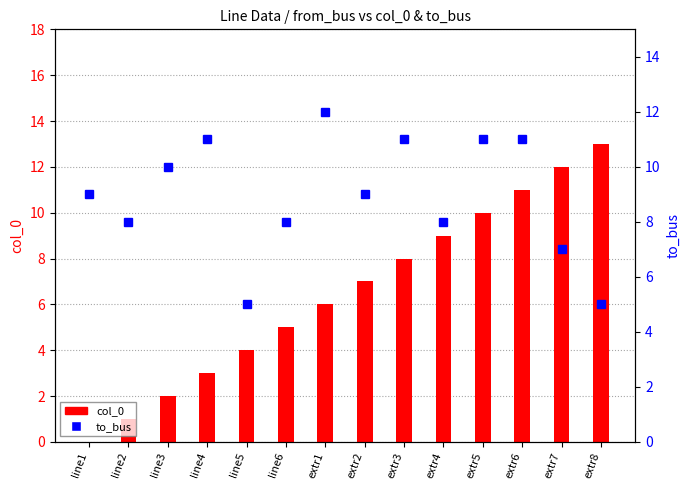

At which label does col_0 first exceed 7?

extr3